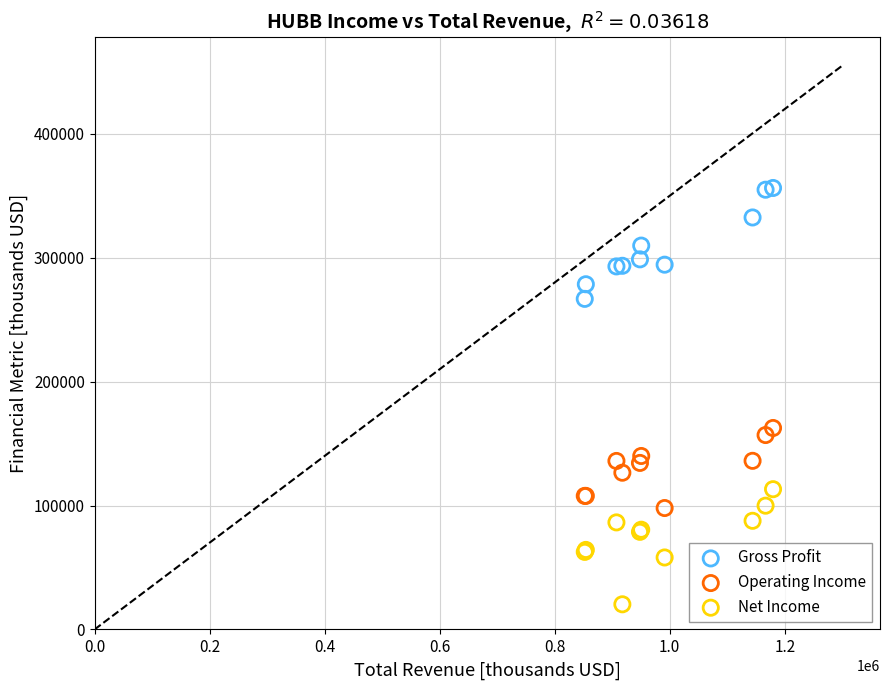

Which series contains the highest Y value?

Gross Profit